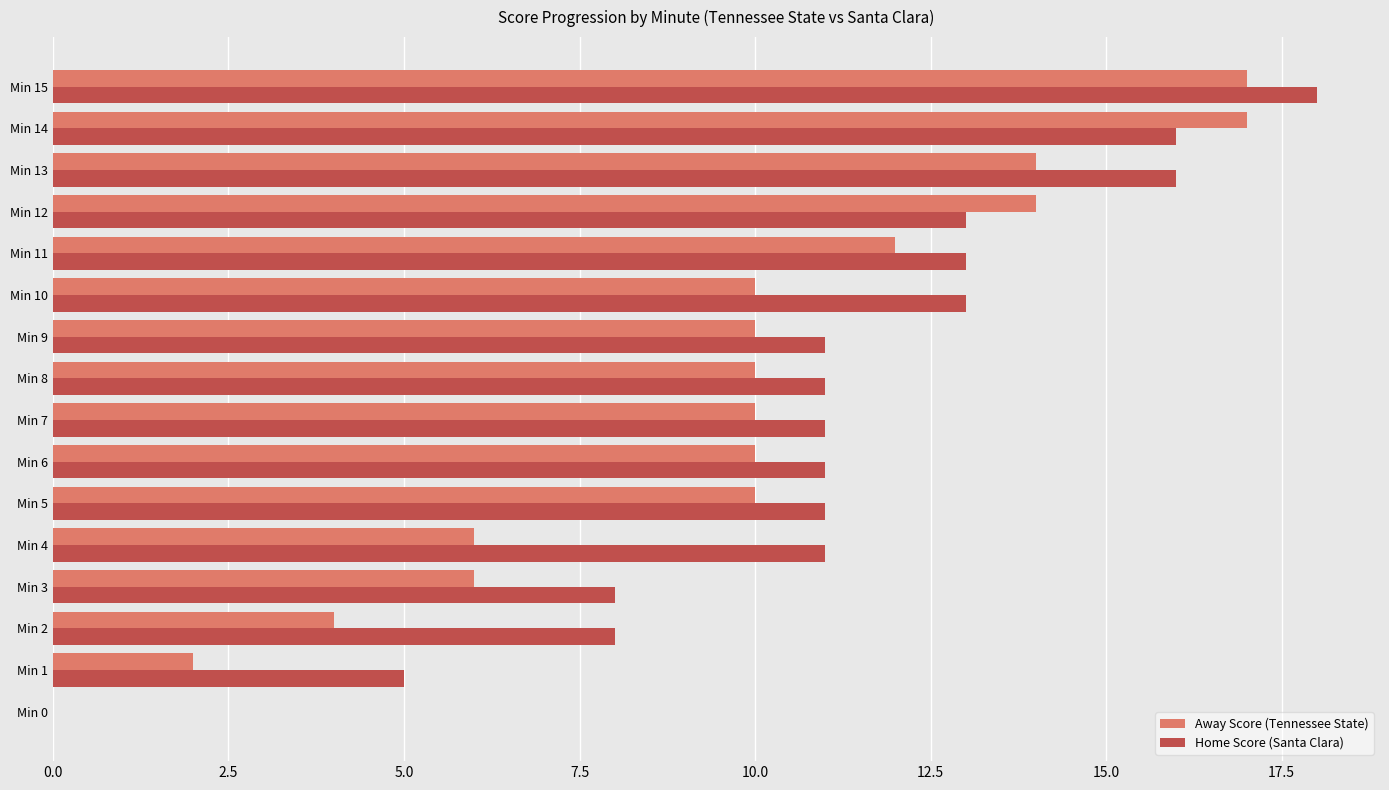

Count the Home Score (Santa Clara) values in the range 11 to 13.

9